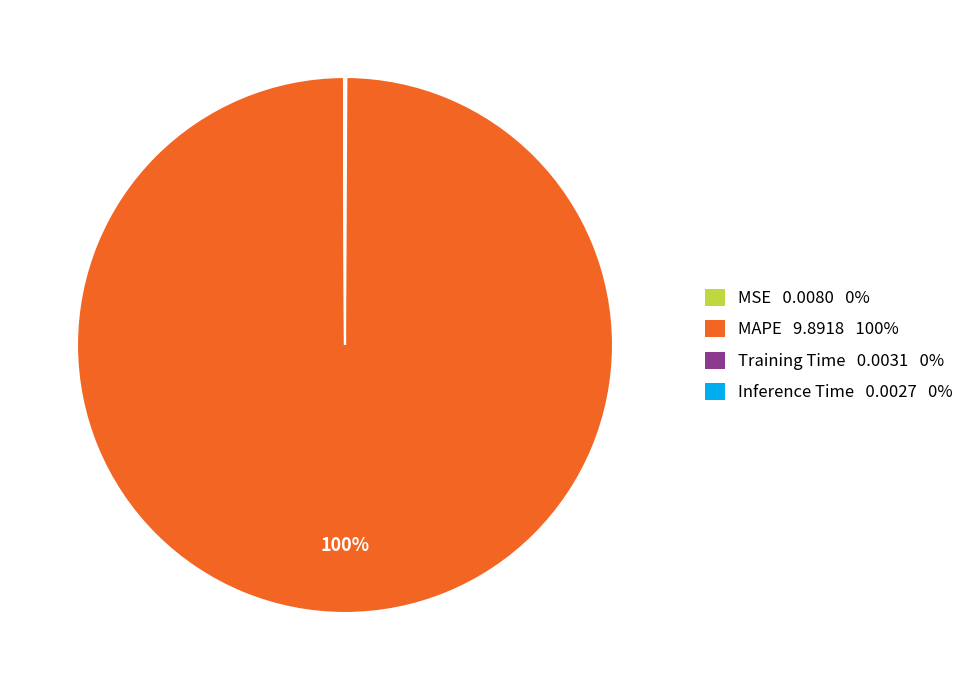

To the nearest percent, what is the average slice percentage?

25%